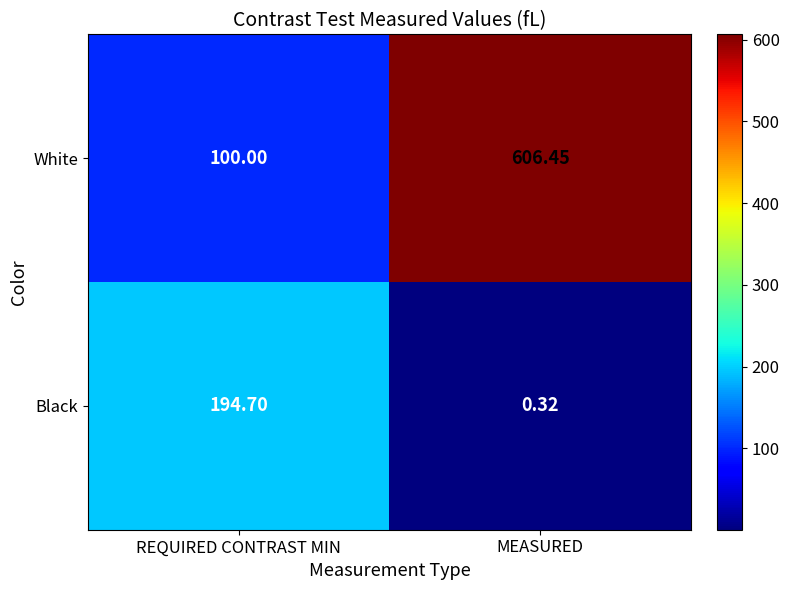

Count the number of data series in this chart.

2